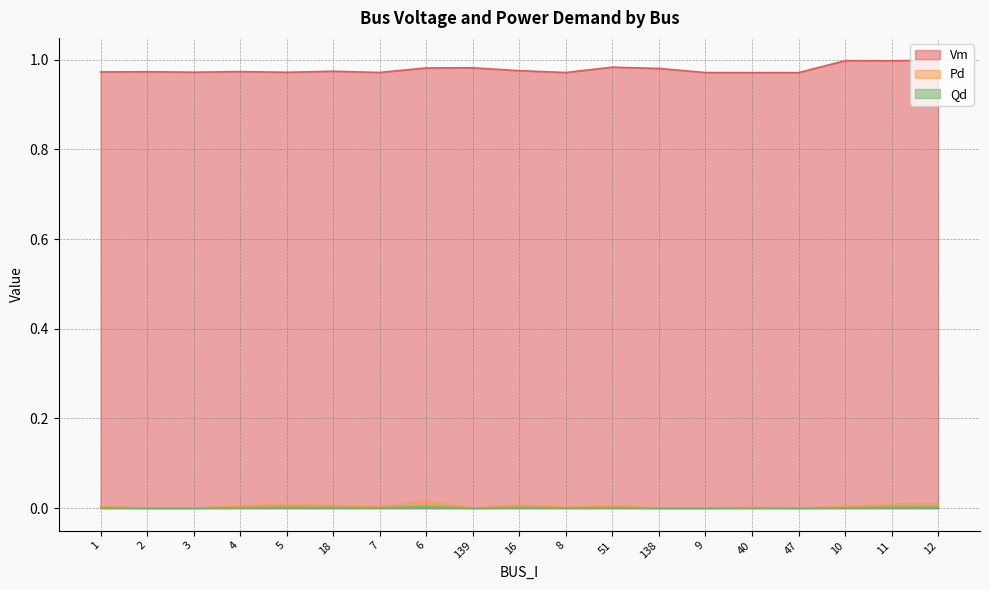

What is the greatest value displayed?

1.0